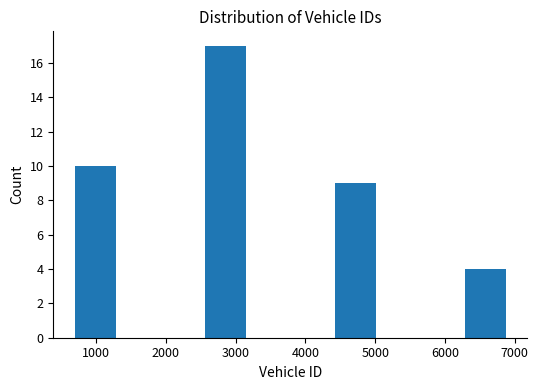

Which range on the x-axis has the tallest bar?

2600 to 3200